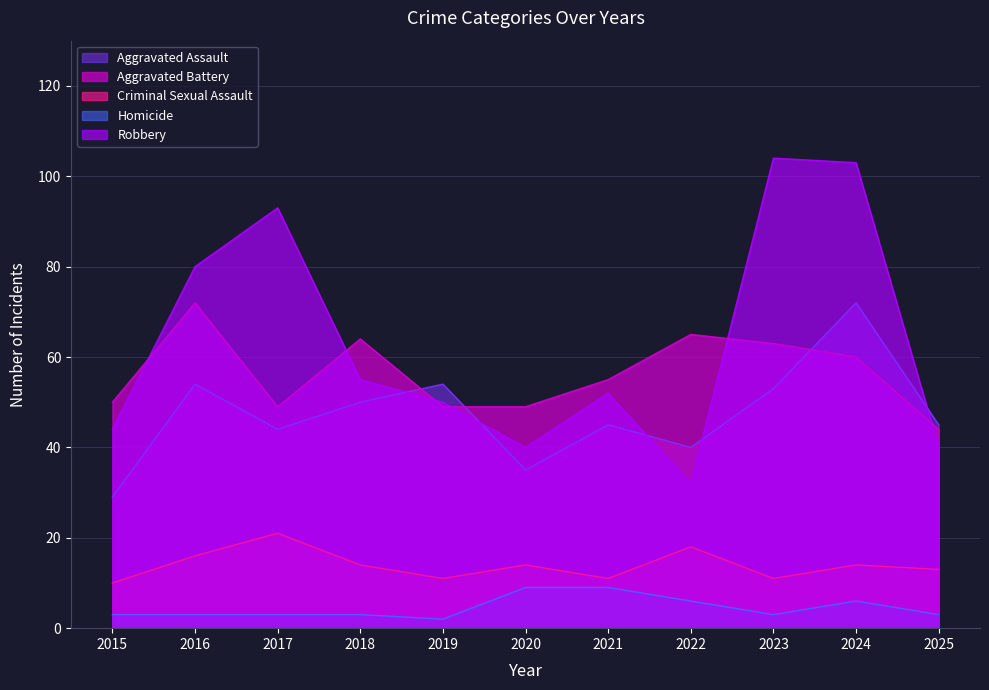

Which series changed the most between 2016 and 2023?

Robbery